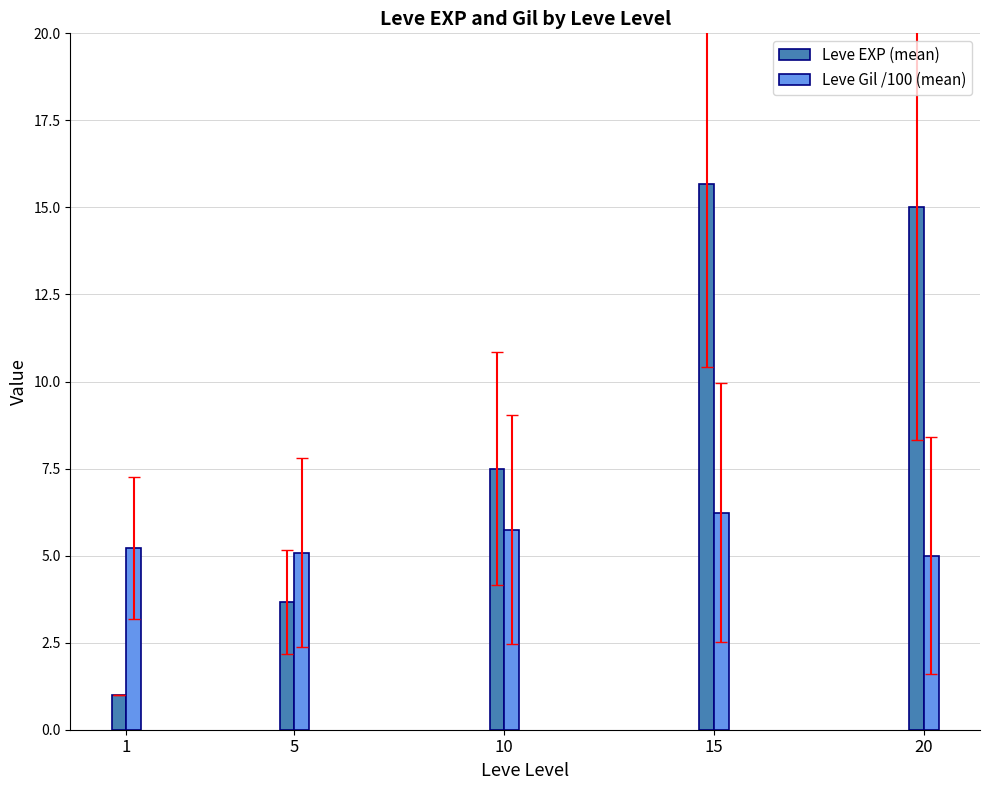

What is the value of the Leve Gil /100 (mean) bar at the 3rd from the left?

5.8